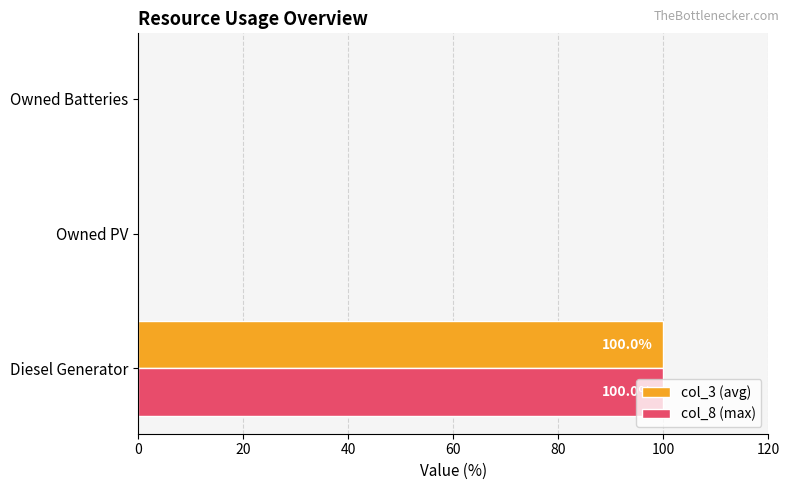

What is the total value across all series at Diesel Generator?

200